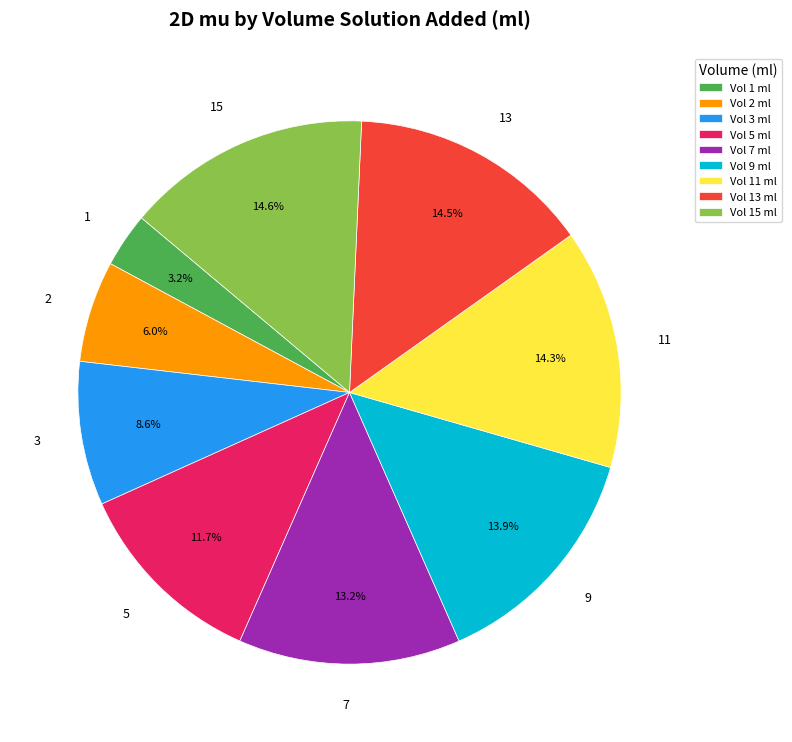

Which slice is the smallest?

Vol 1 ml